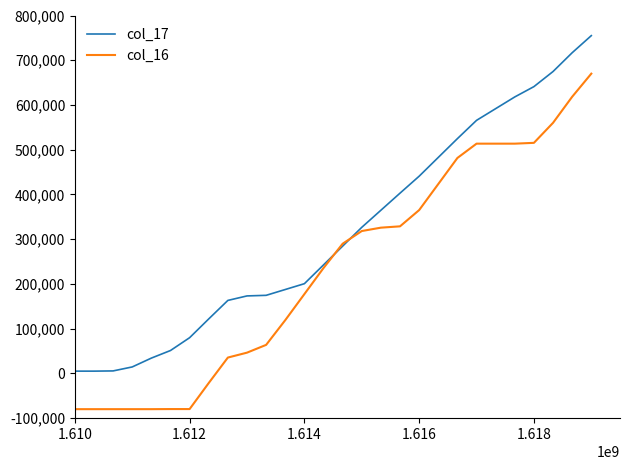

List the series in order of their overall mean, lowest first.

col_16, col_17